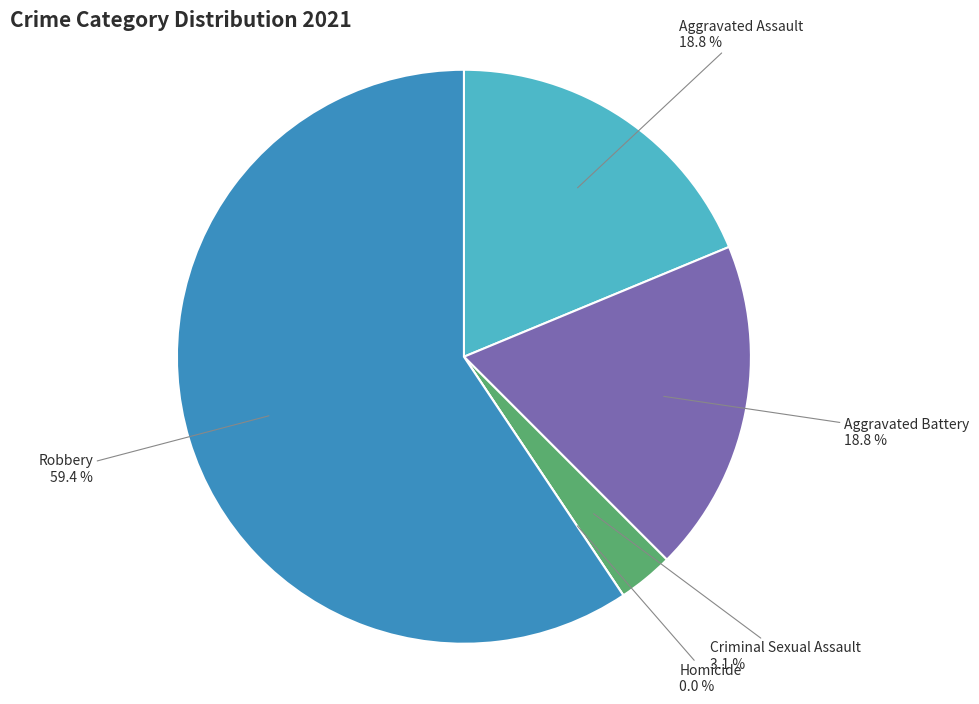

Rank the categories by value from highest to lowest.

Robbery, Aggravated Assault, Aggravated Battery, Criminal Sexual Assault, Homicide